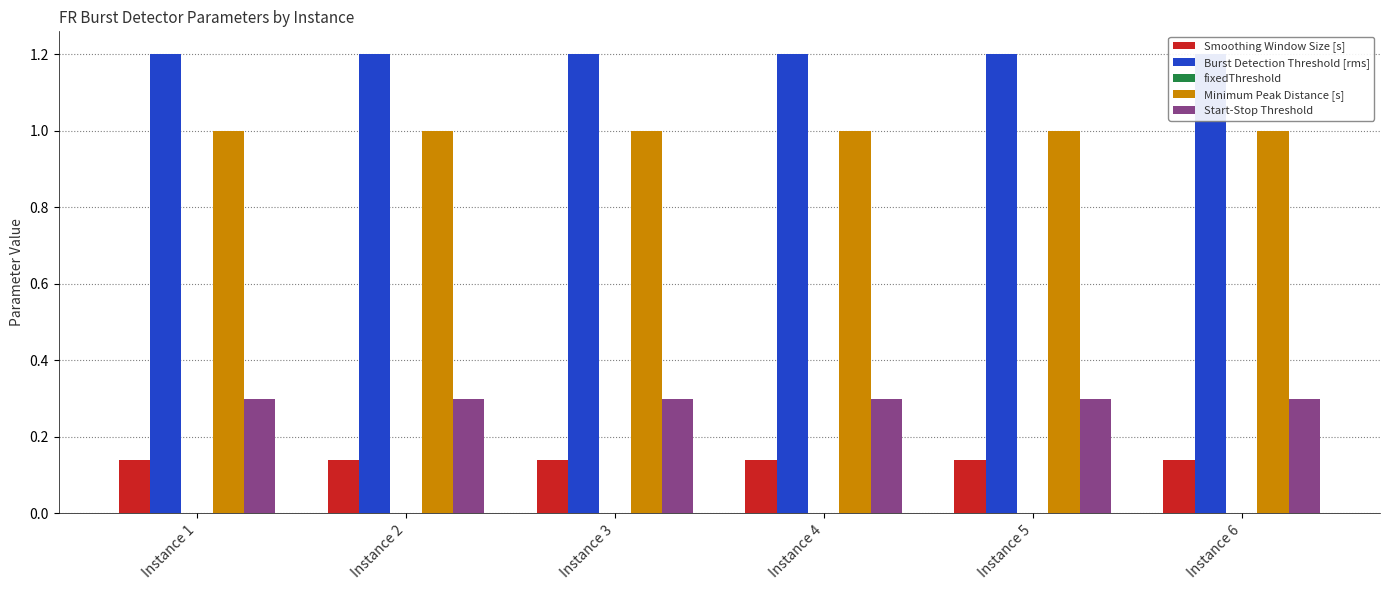

Reading right to left, what are all the values shown in this chart?

Smoothing Window Size [s]: 0.1	0.1	0.1	0.1	0.1	0.1
Burst Detection Threshold [rms]: 1.2	1.2	1.2	1.2	1.2	1.2
fixedThreshold: 0.0	0.0	0.0	0.0	0.0	0.0
Minimum Peak Distance [s]: 1.0	1.0	1.0	1.0	1.0	1.0
Start-Stop Threshold: 0.3	0.3	0.3	0.3	0.3	0.3